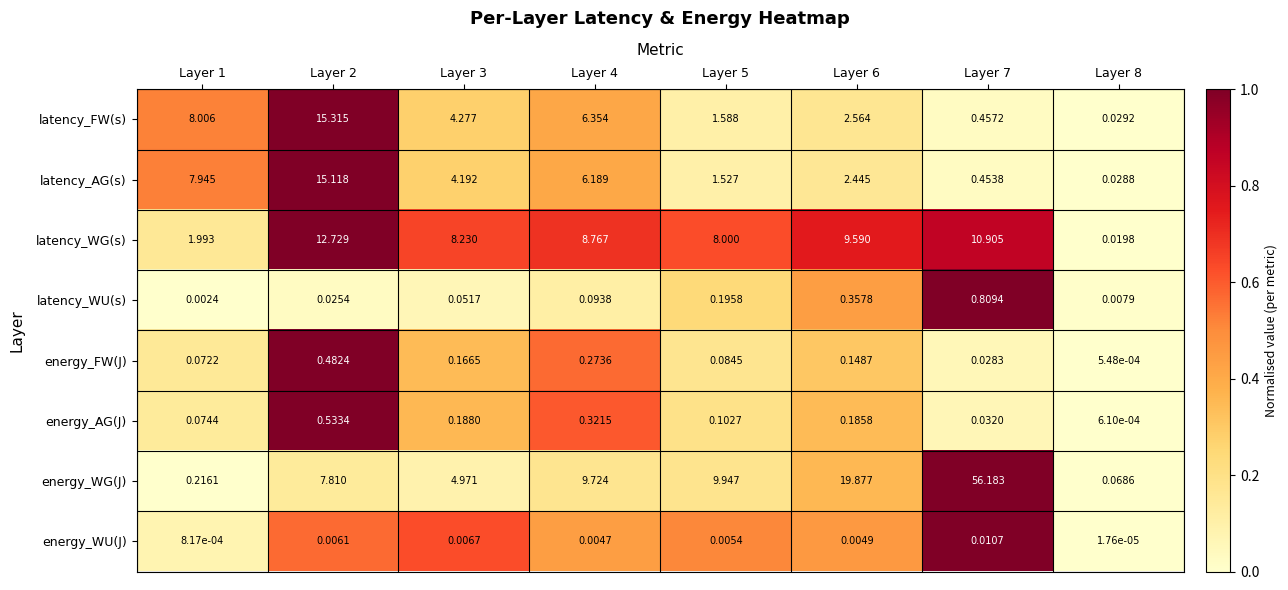

Which category has the lowest value across all series?

Layer 8